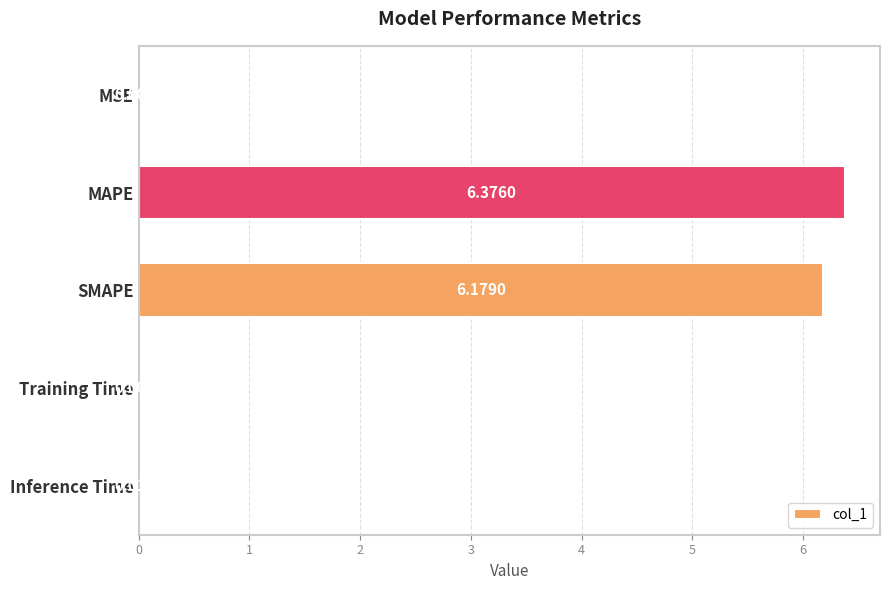

At which category does the chart reach its peak across all series?

MAPE